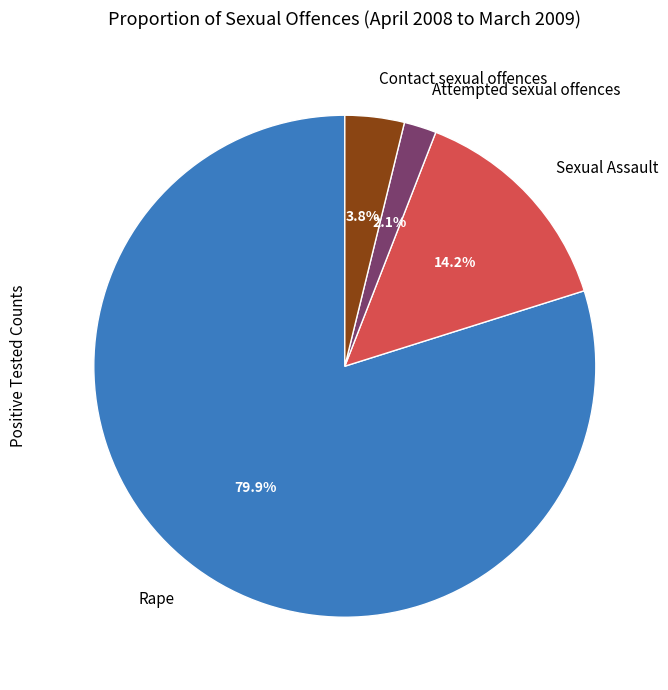

How many segments does this pie chart have?

4